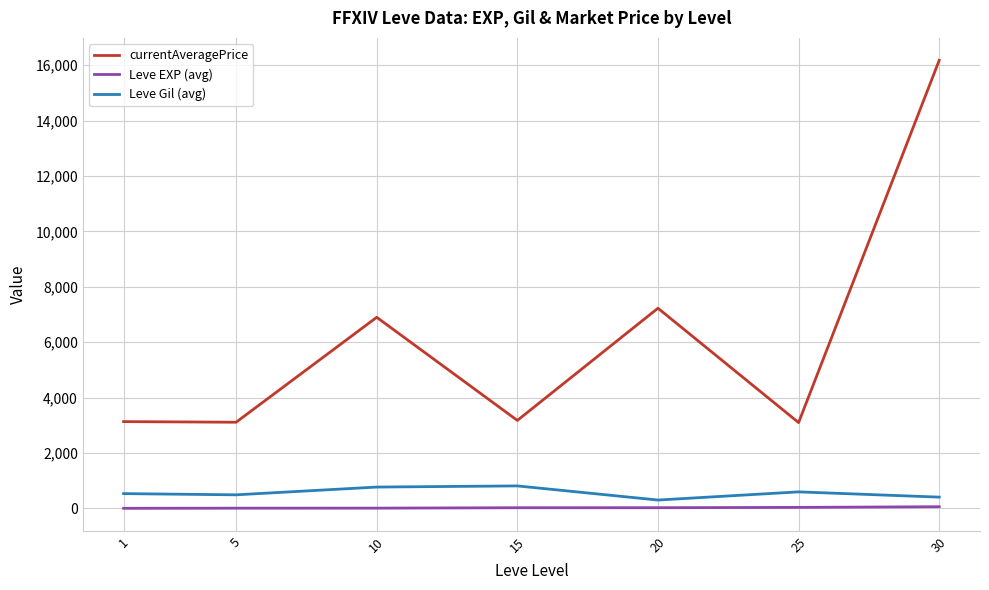

How many values in the Leve EXP (avg) series exceed 22?

4